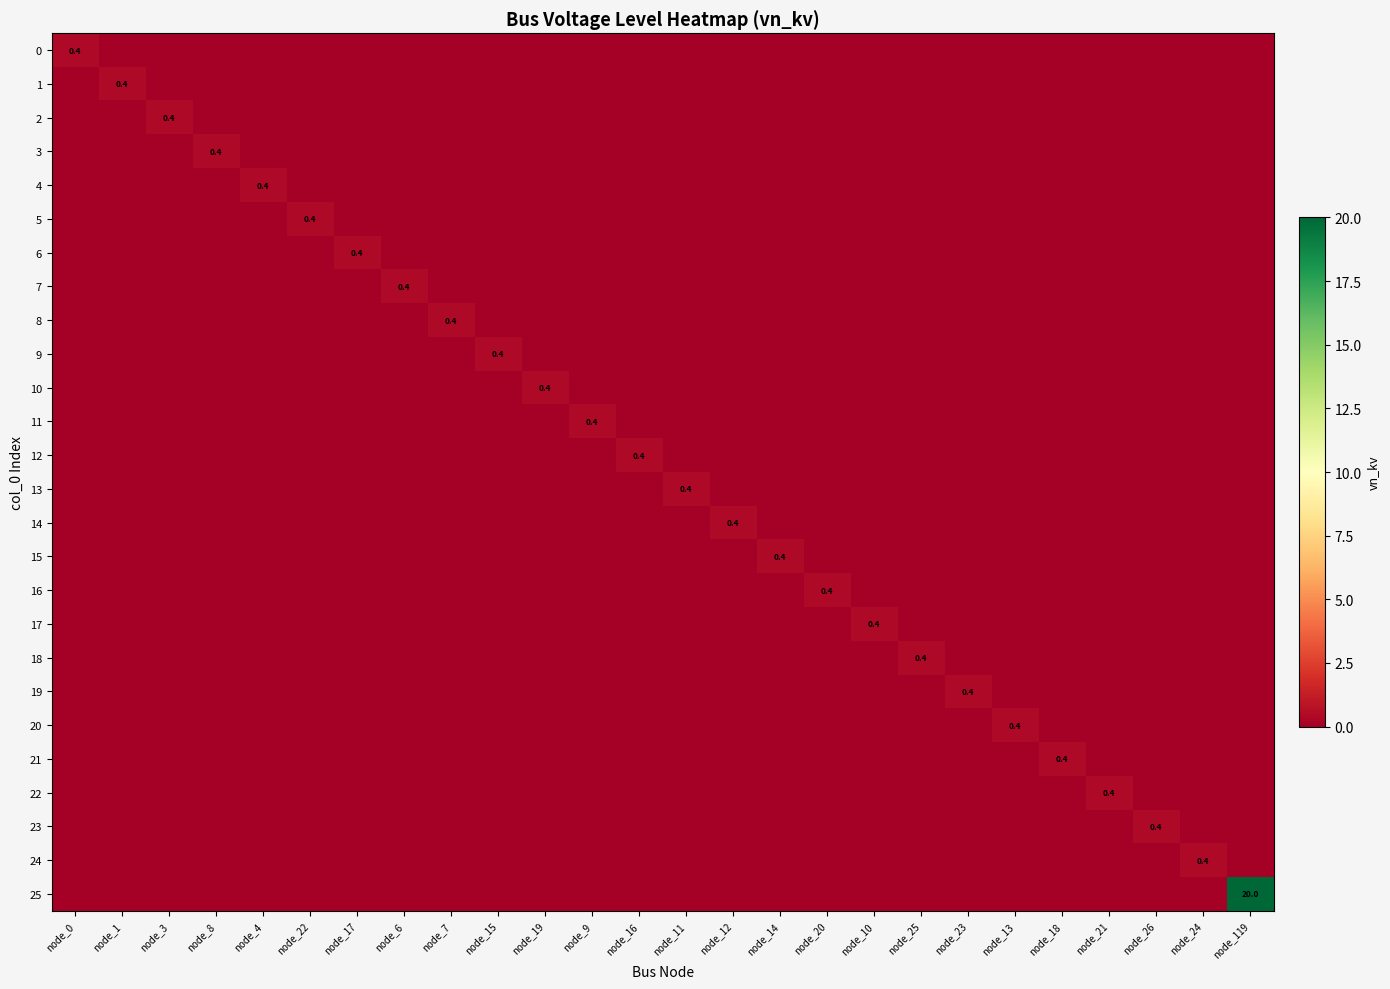

The 22 series shows 0.4 at node_21. True or false?

True